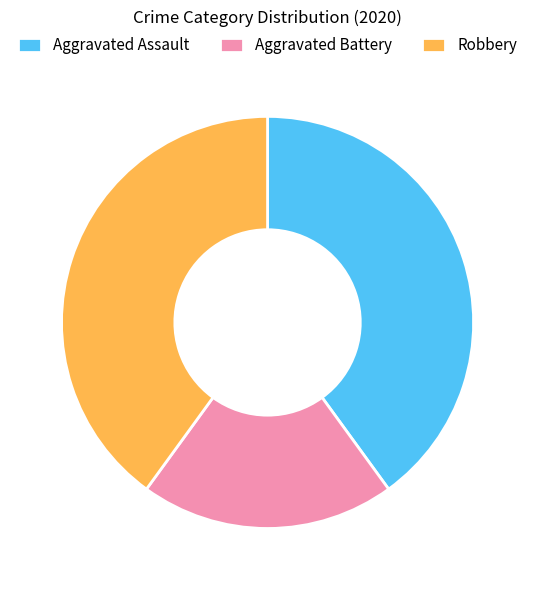

How many segments does this pie chart have?

3